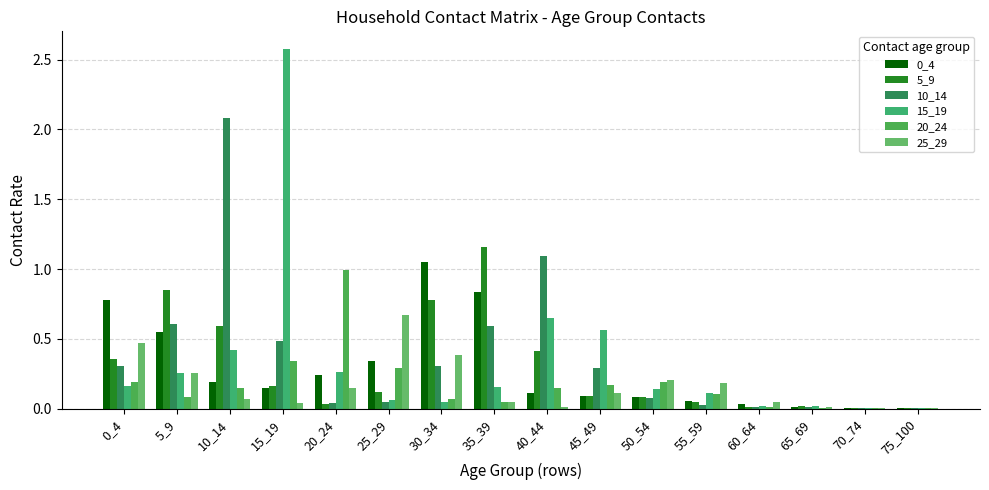

How many data points does each series have?

16